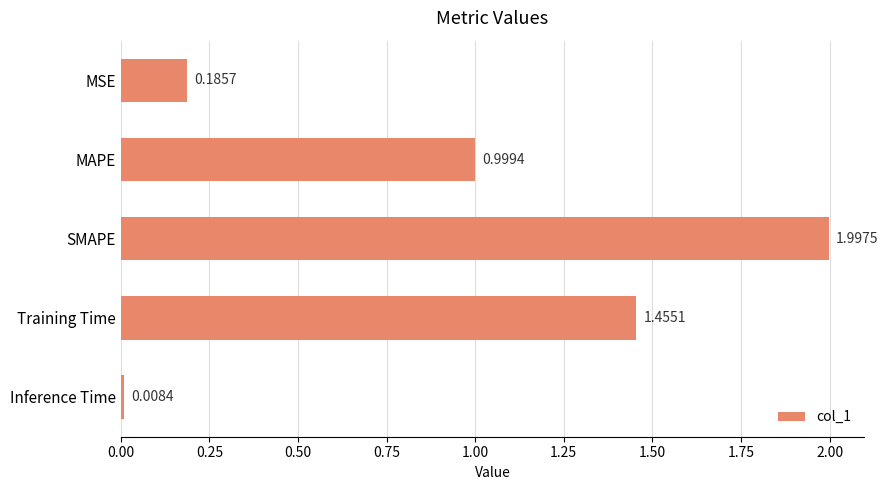

At which category does the chart reach its peak across all series?

SMAPE